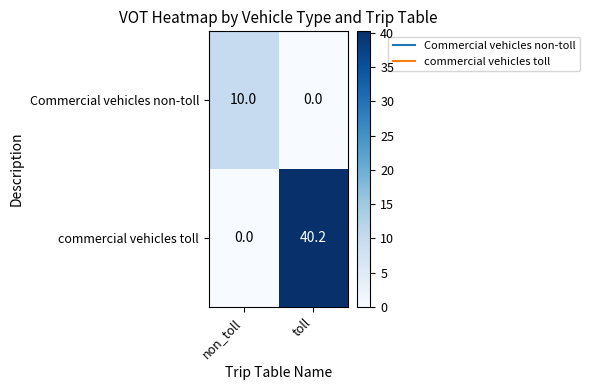

List the series in order of their peak value, highest first.

commercial vehicles toll, Commercial vehicles non-toll